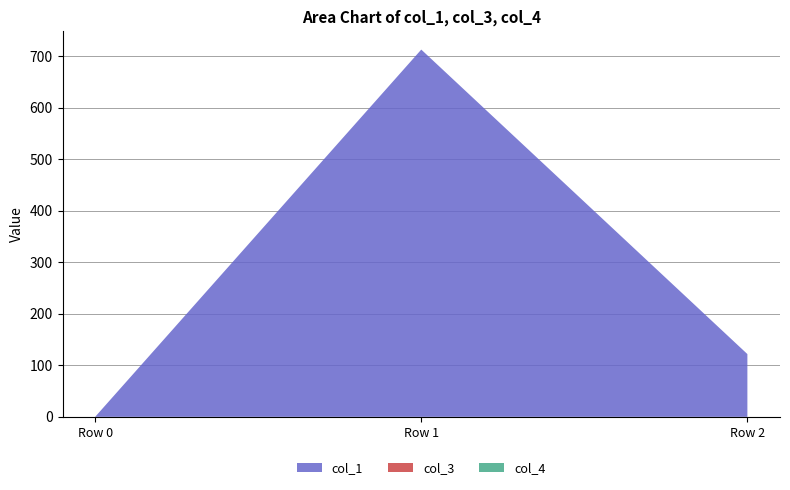

Reading right to left, transcribe all the data shown in this chart.

col_1: 121.9	713.0	0.0
col_3: 0.0	0.0	0.0
col_4: 0.0	0.0	0.0